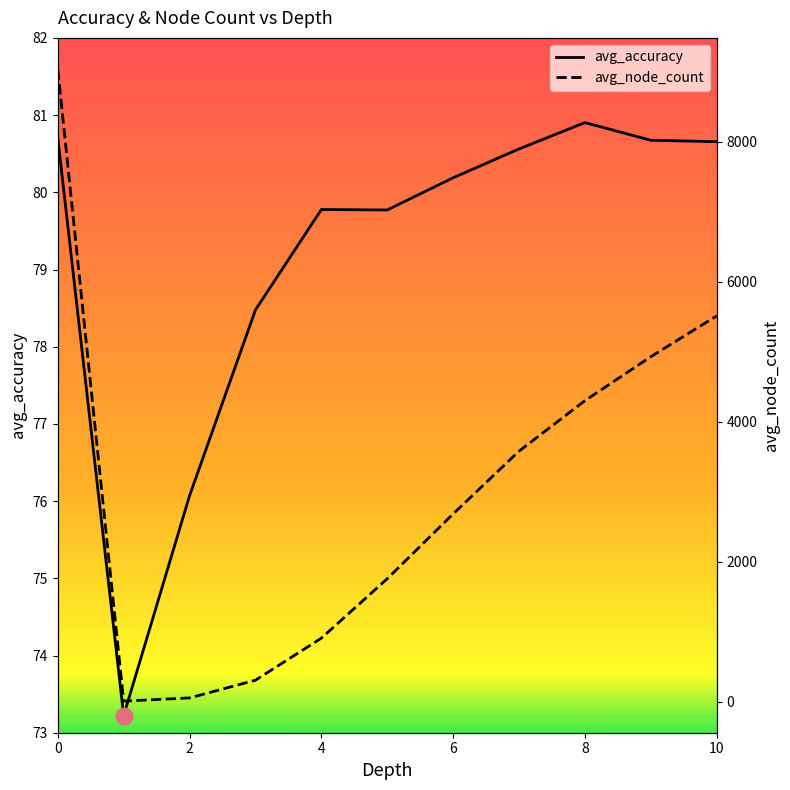

What is the average value of the avg_node_count series?

3006.2